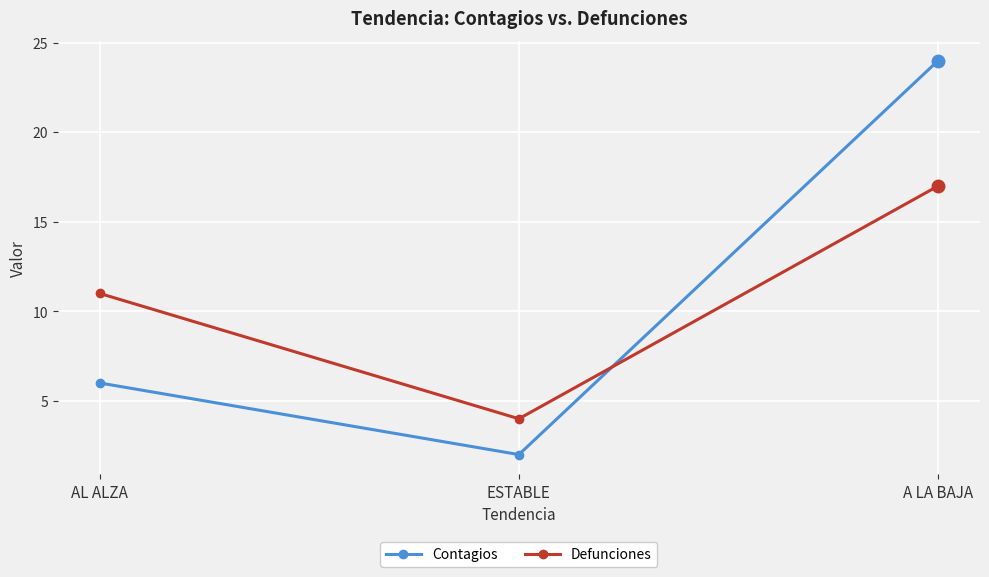

What is the difference between the maximum and minimum values in the Defunciones series?

13